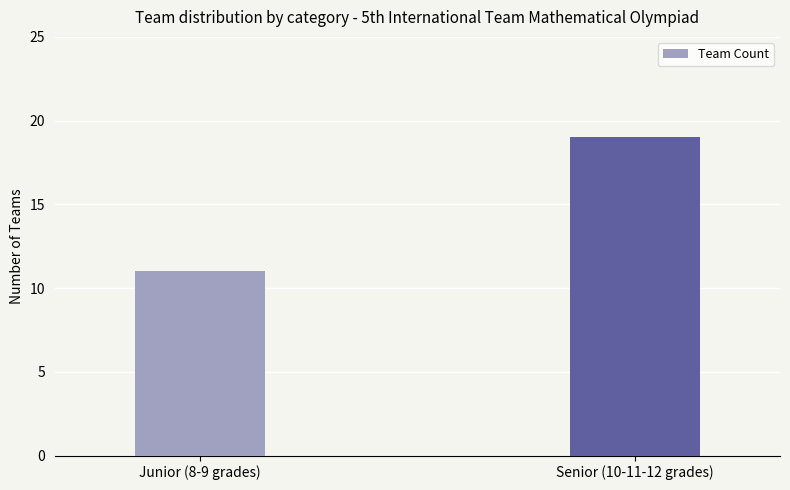

Read the value at Senior (10-11-12 grades).

19